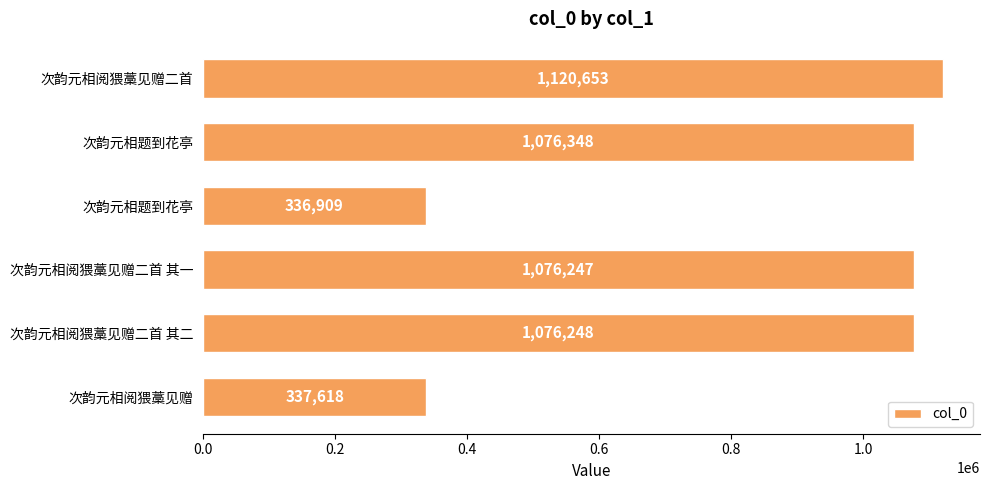

At which label is the value closest to 728781?

次韵元相阅猥藁见赠二首 其一